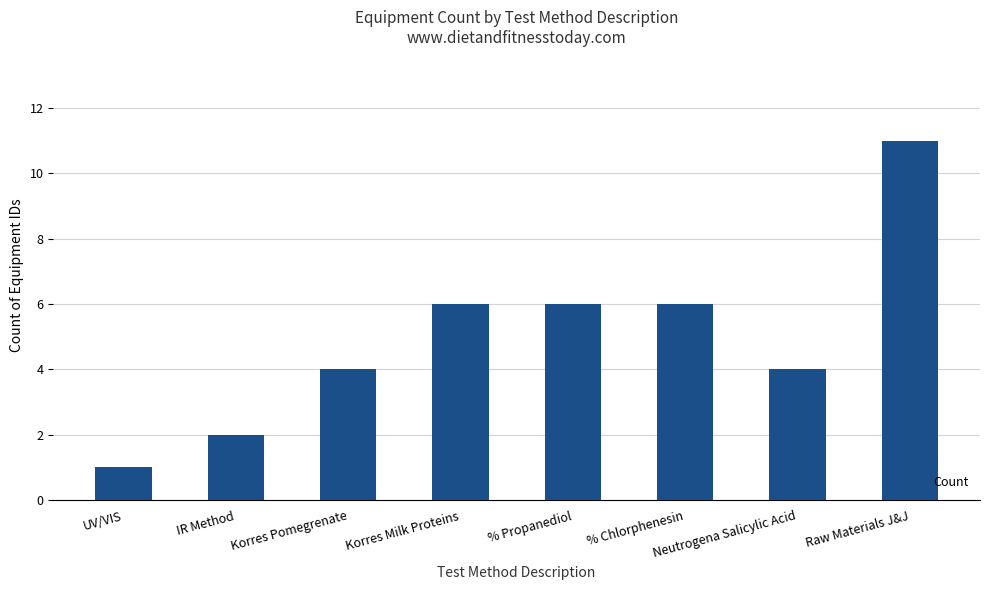

Is it true that the value at Neutrogena Salicylic Acid is 4?

True